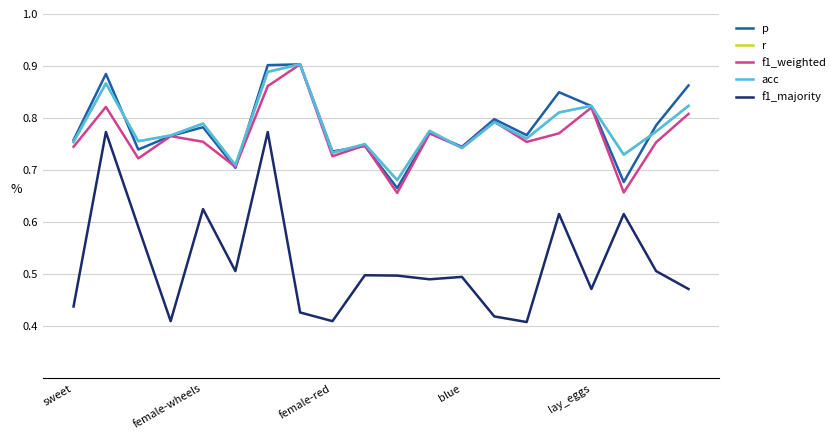

Is this an area chart (filled region under the line)?

No